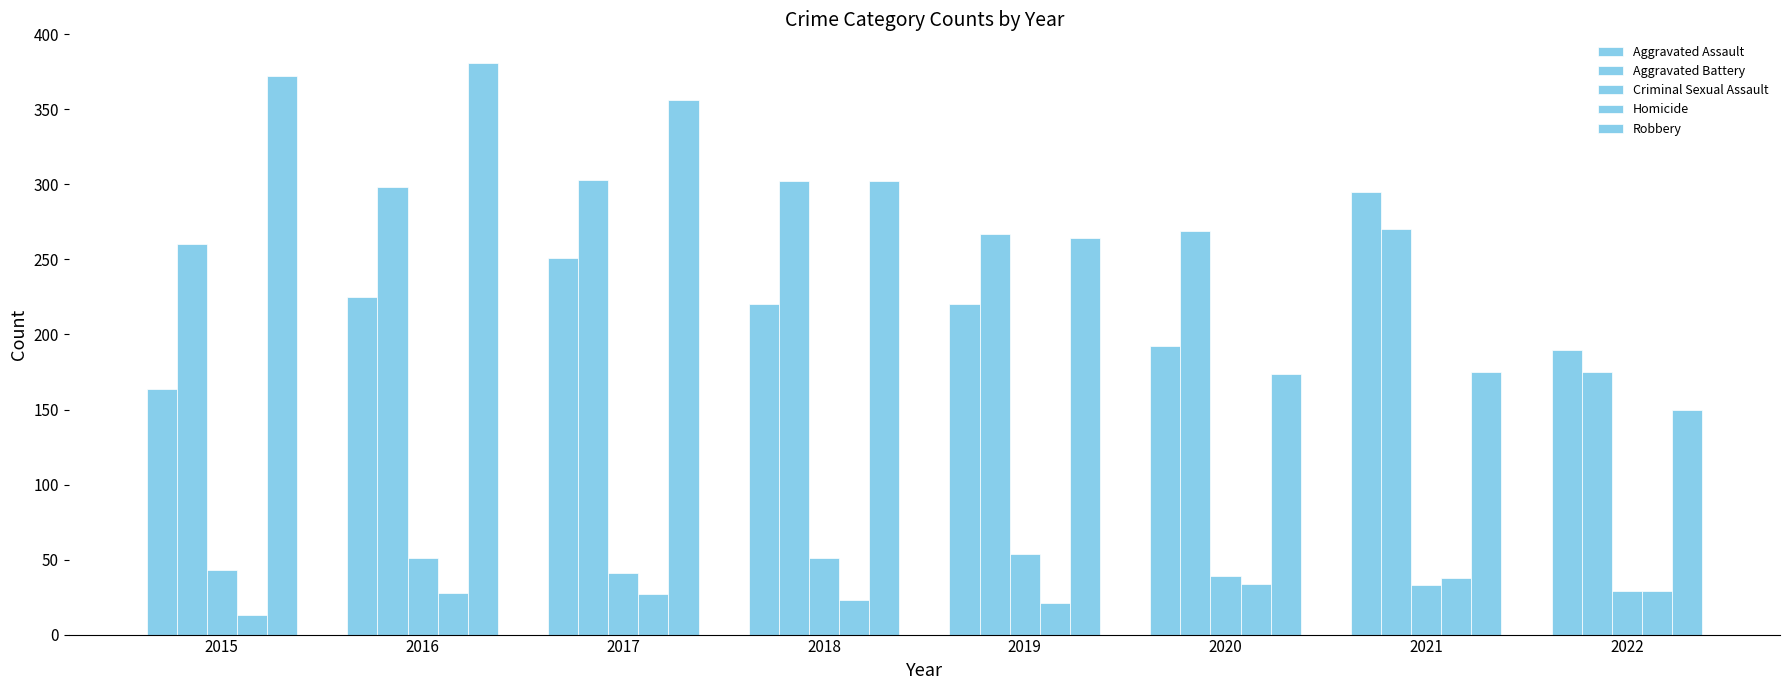

At which label does Robbery reach its minimum?

2022